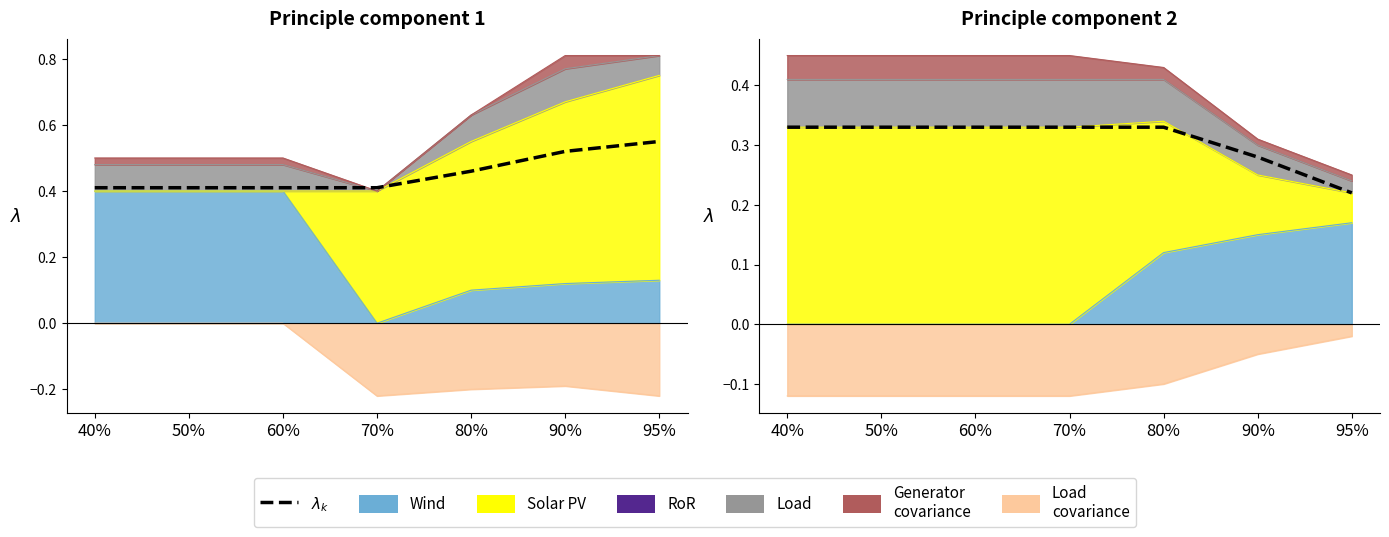

Rank the categories by value from highest to lowest.

40%, 50%, 60%, 70%, 80%, 90%, 95%